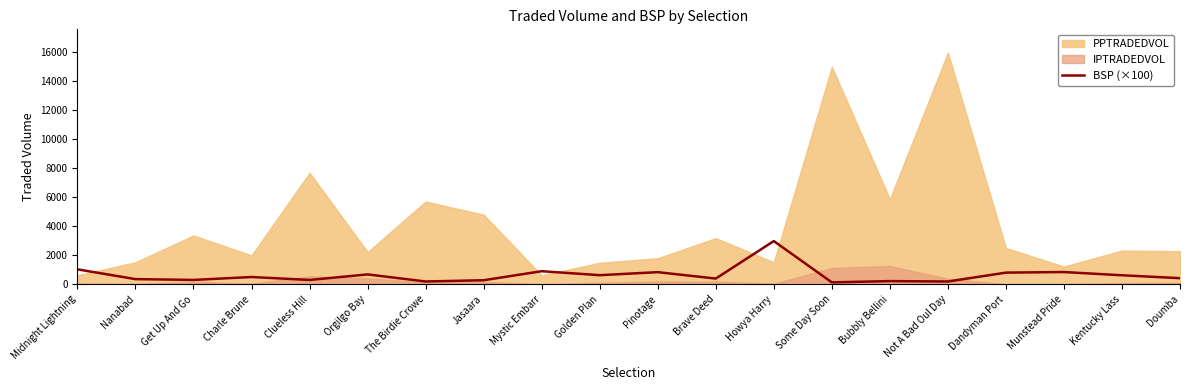

Which category has the highest value across all series?

Howya Harry